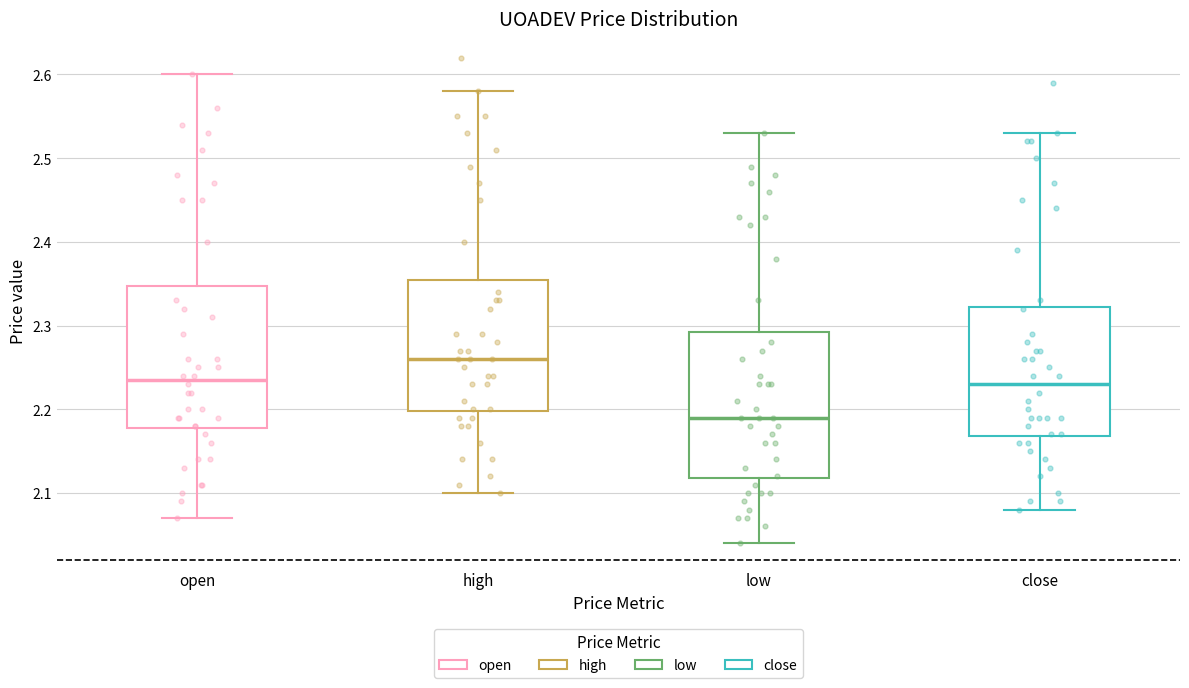

Where does the upper whisker of the box for open end on the y-axis? The values are not printed on the chart, so give them approximately, as read against the axis.

2.60